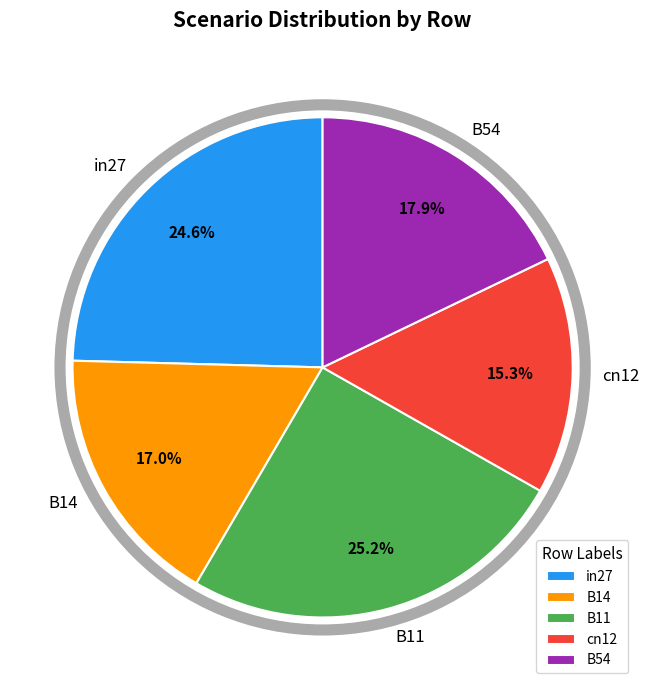

Between B11 and B14, which is larger?

B11